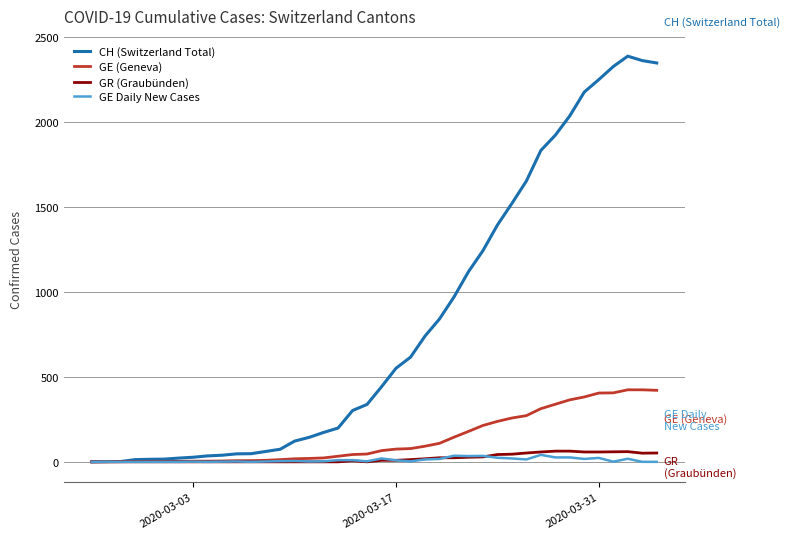

What is the difference between the maximum and minimum values in the GR (Graubünden) series?

63